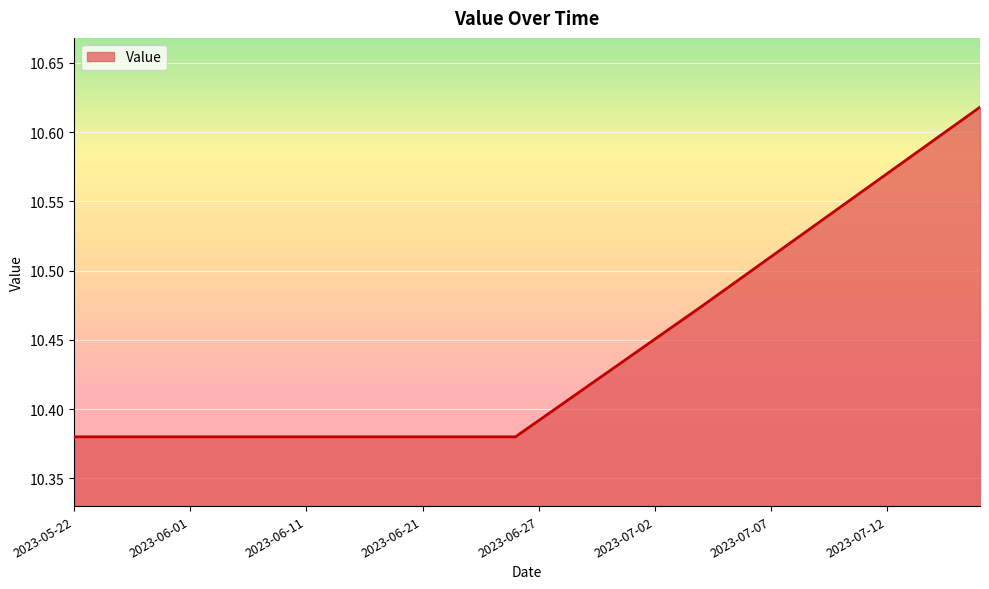

What is the difference between the second highest and minimum values?

0.2